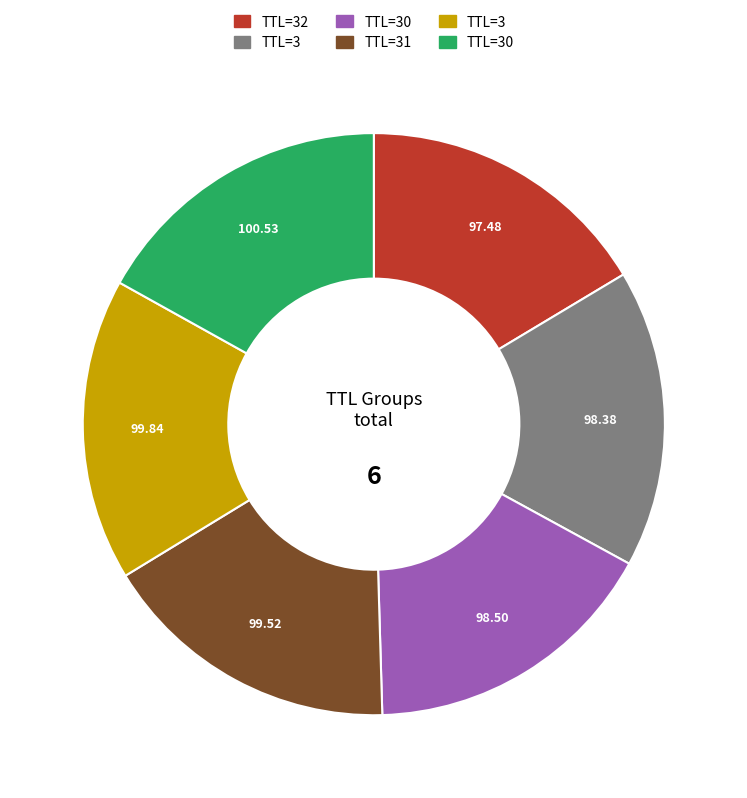

Is there a majority slice in this chart?

No